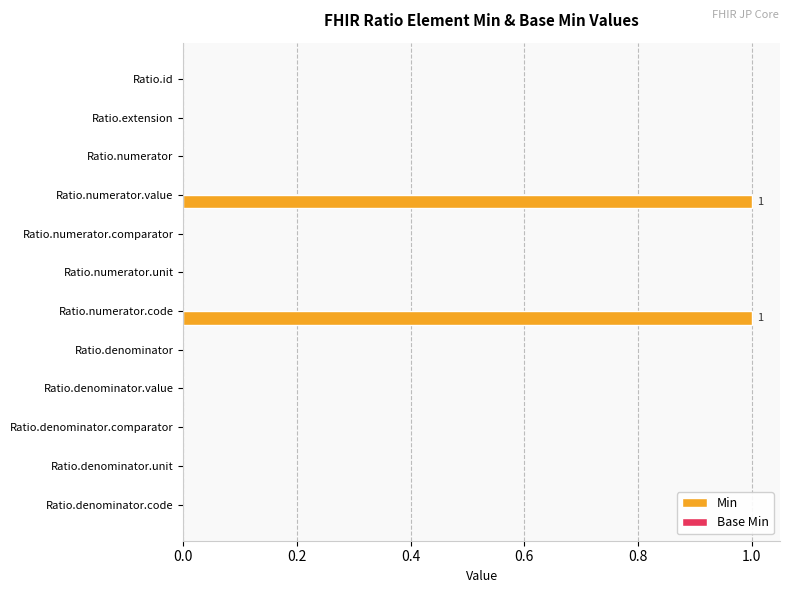

The chart shows a value of 0 at Ratio.denominator.code. True or false?

True